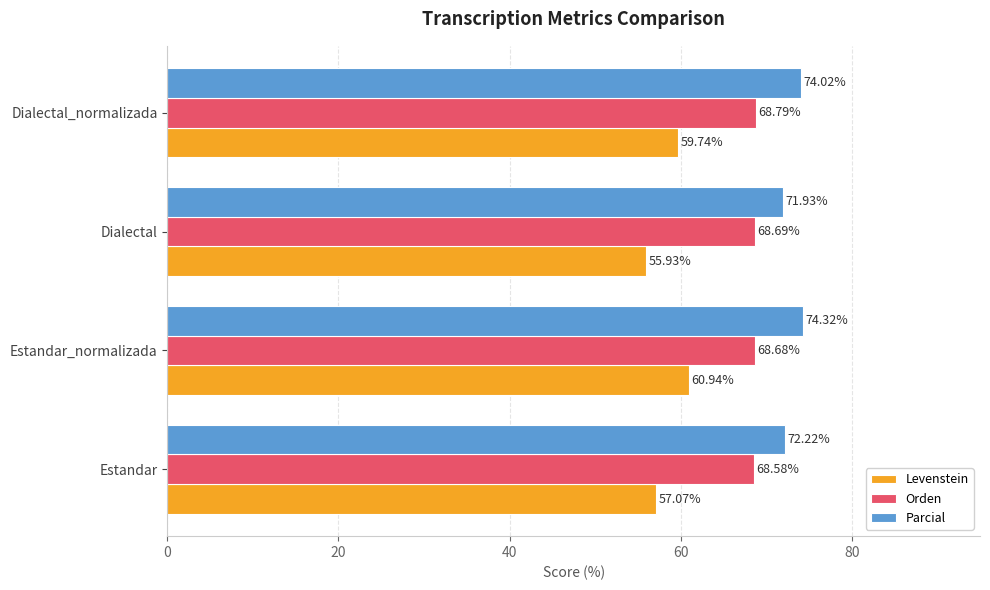

How many Orden values are between 68 and 69?

4